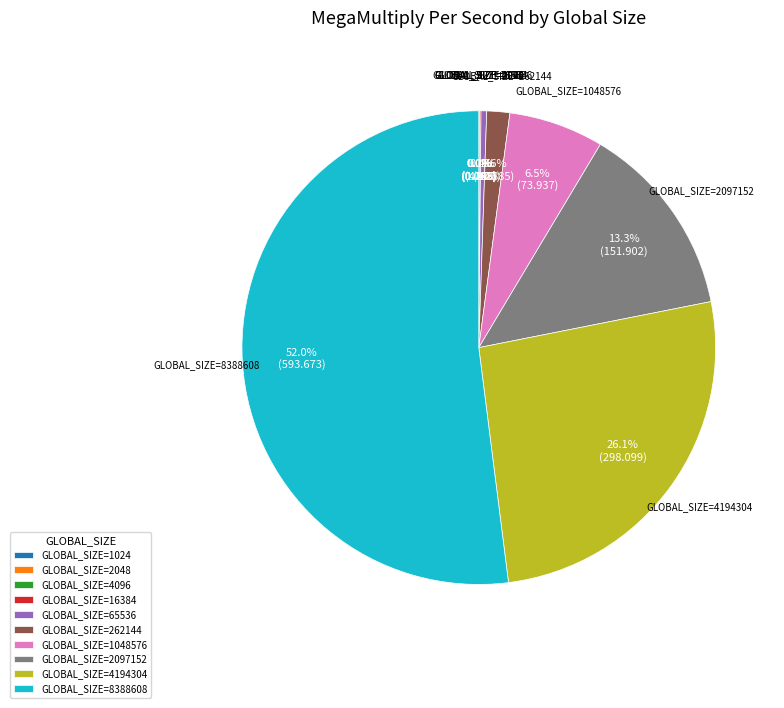

Approximately how many times larger is the value at GLOBAL_SIZE=1048576 compared to GLOBAL_SIZE=262144?

4.1